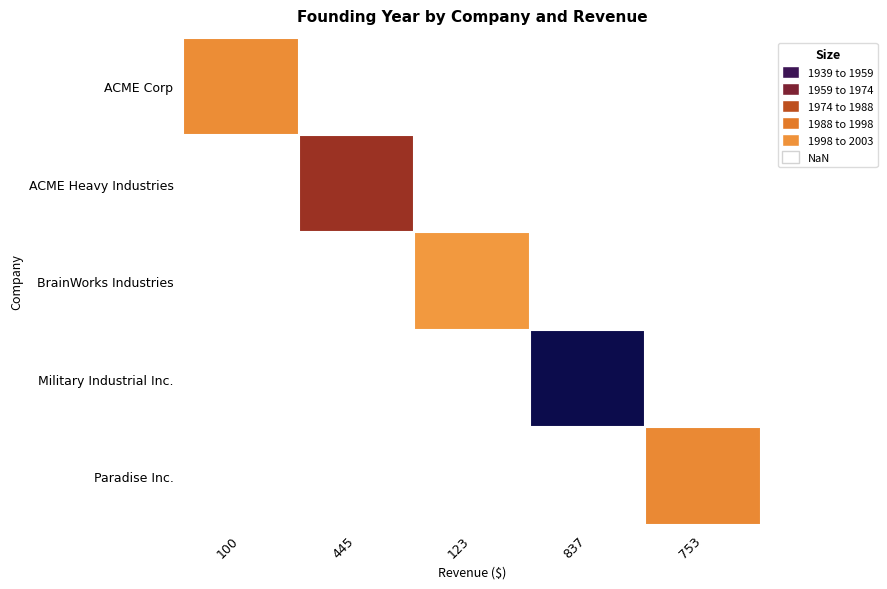

Rank the series by their maximum value, from highest to lowest.

ACME Corp, ACME Heavy Industries, BrainWorks Industries, Military Industrial Inc., Paradise Inc.